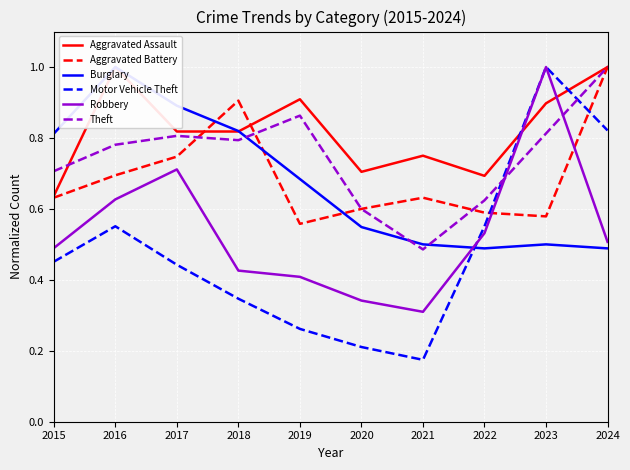

What are all the series names shown in the legend?

Aggravated Assault, Aggravated Battery, Burglary, Motor Vehicle Theft, Robbery, Theft